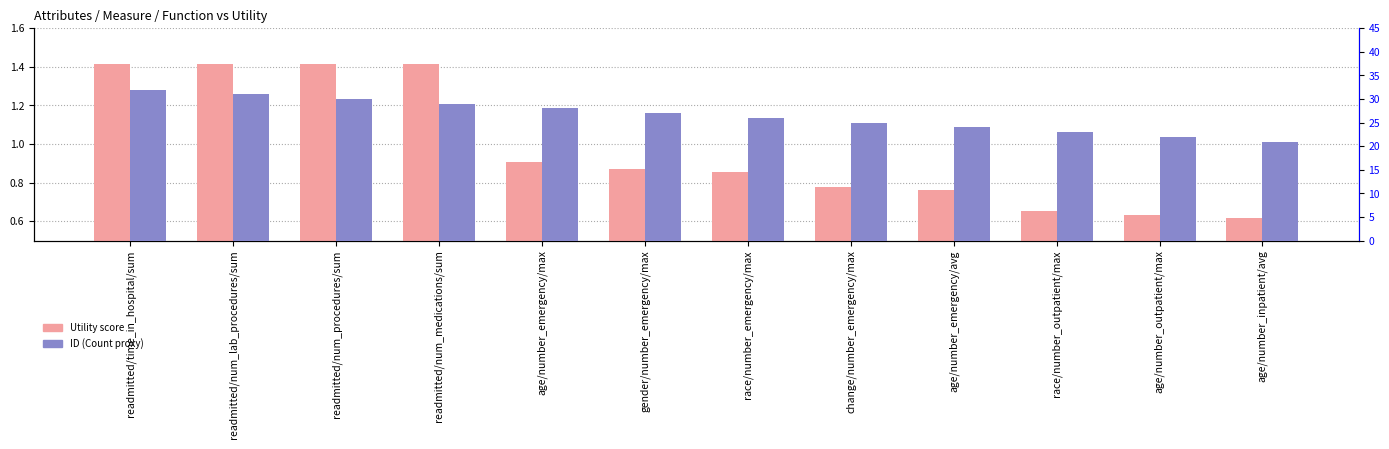

What position from the left is change/number_emergency/max?

8